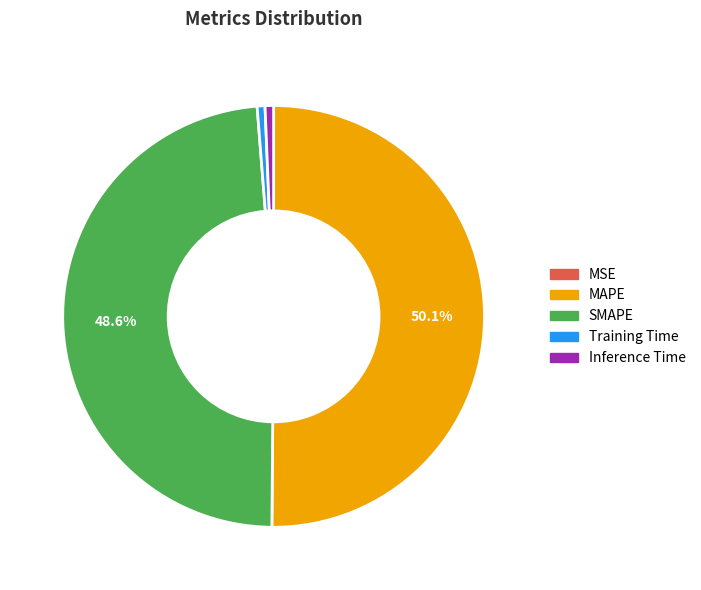

Between Training Time and SMAPE, which is larger?

SMAPE